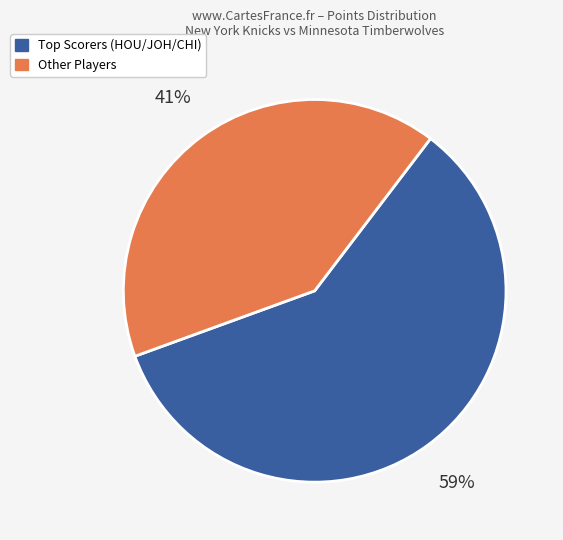

Is there any slice that represents more than half of the pie?

Yes